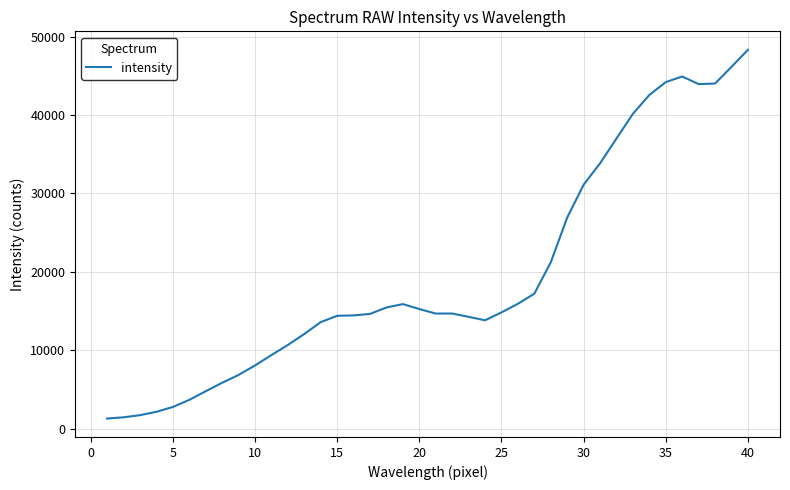

What is the maximum value shown in the chart?

48318